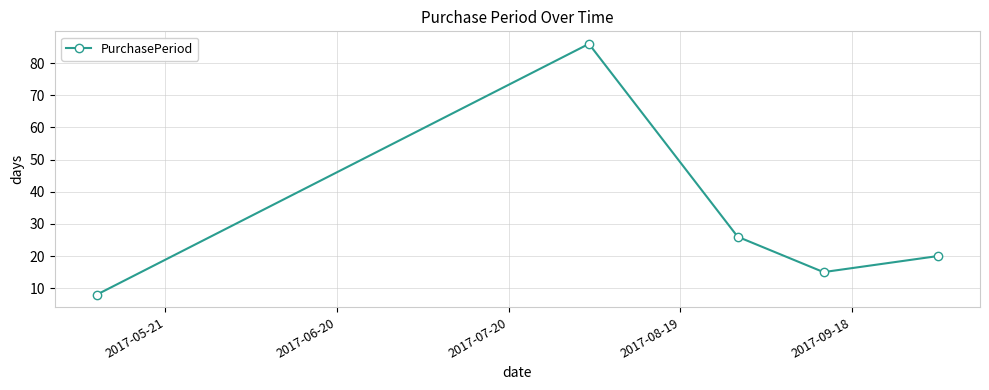

What is the difference between the second highest and minimum values?

18